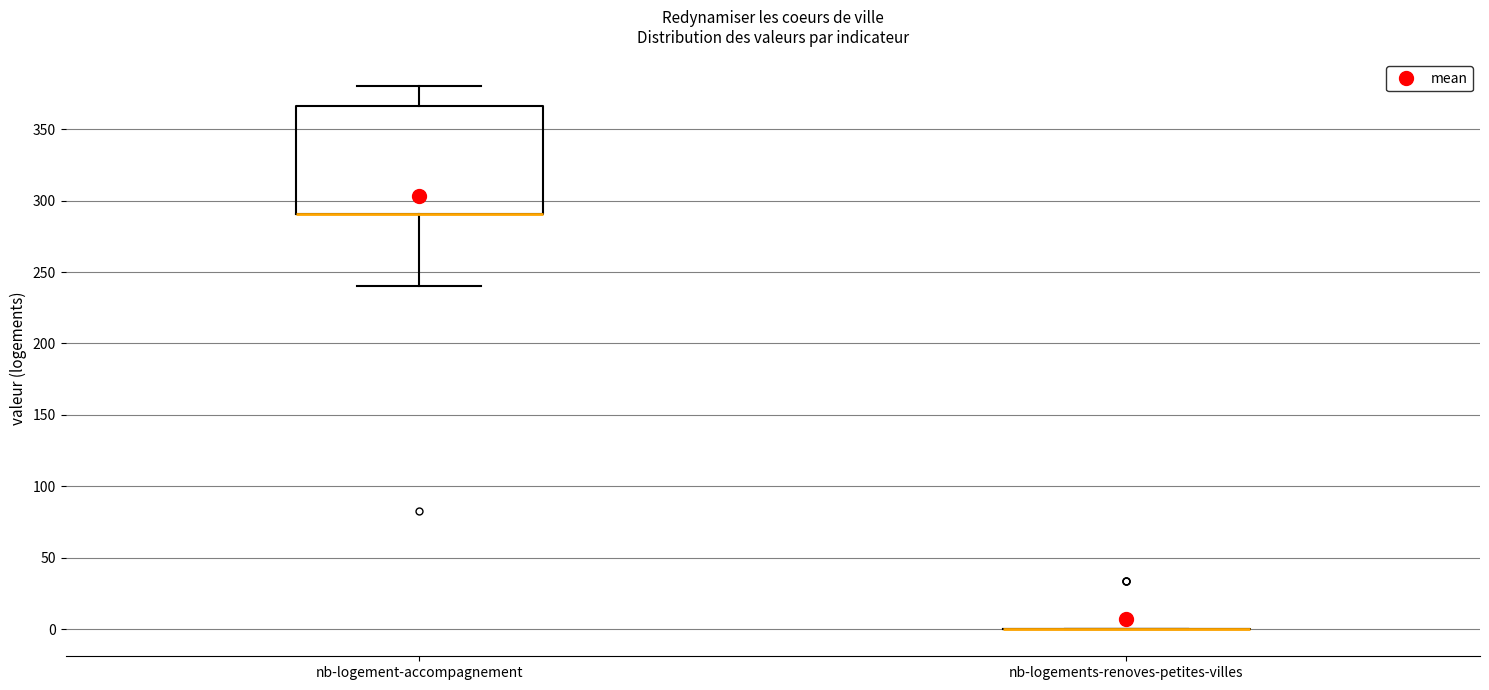

Reading left to right, transcribe this box plot: for each box, give where its median line is, the range the box spans, and where its two whiskers end, as read against the y-axis. The values are not printed on the chart, so give them approximately, as read against the axis.

nb-logement-accompagnement: median 290 (drawn on the box's lower edge), box 290 to 365, whiskers 240 to 380
nb-logements-renoves-petites-villes: box collapsed to a line at 0, whiskers 0 to 0